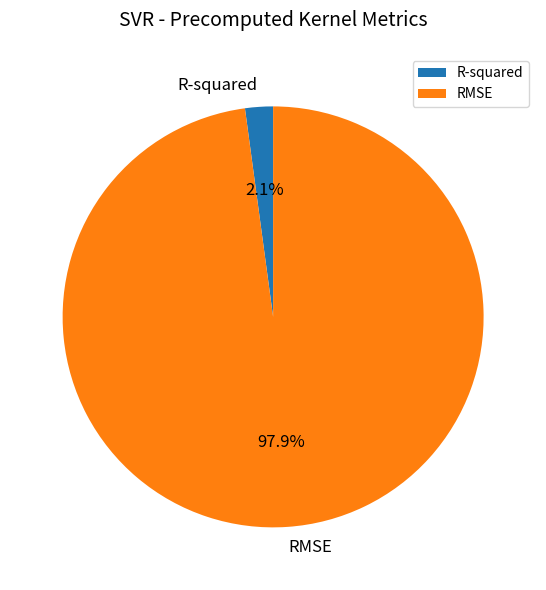

Do RMSE and R-squared together represent more than half of the pie?

Yes